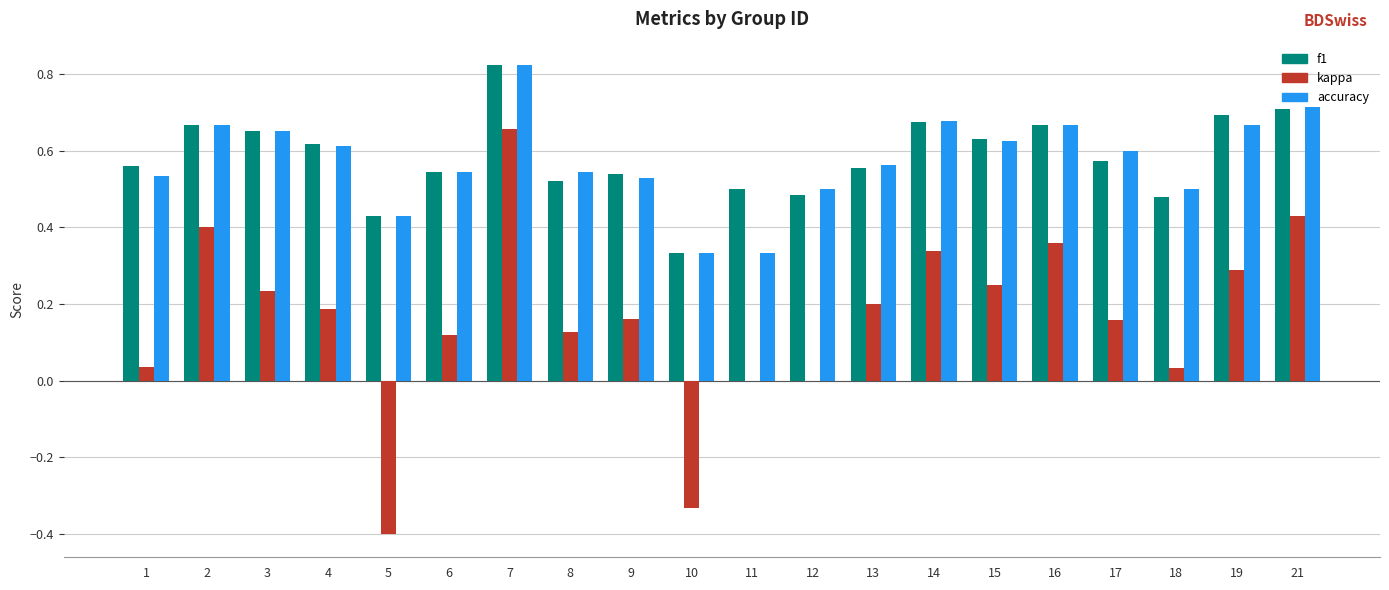

Is it true that f1 equals 0.3 at 21?

False